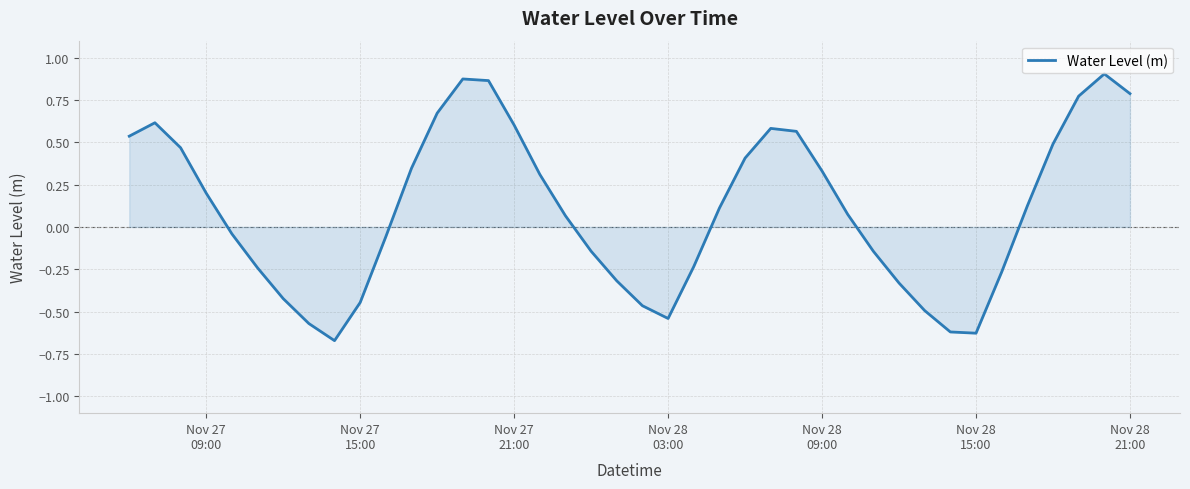

What is the difference between the maximum and minimum values?

1.6